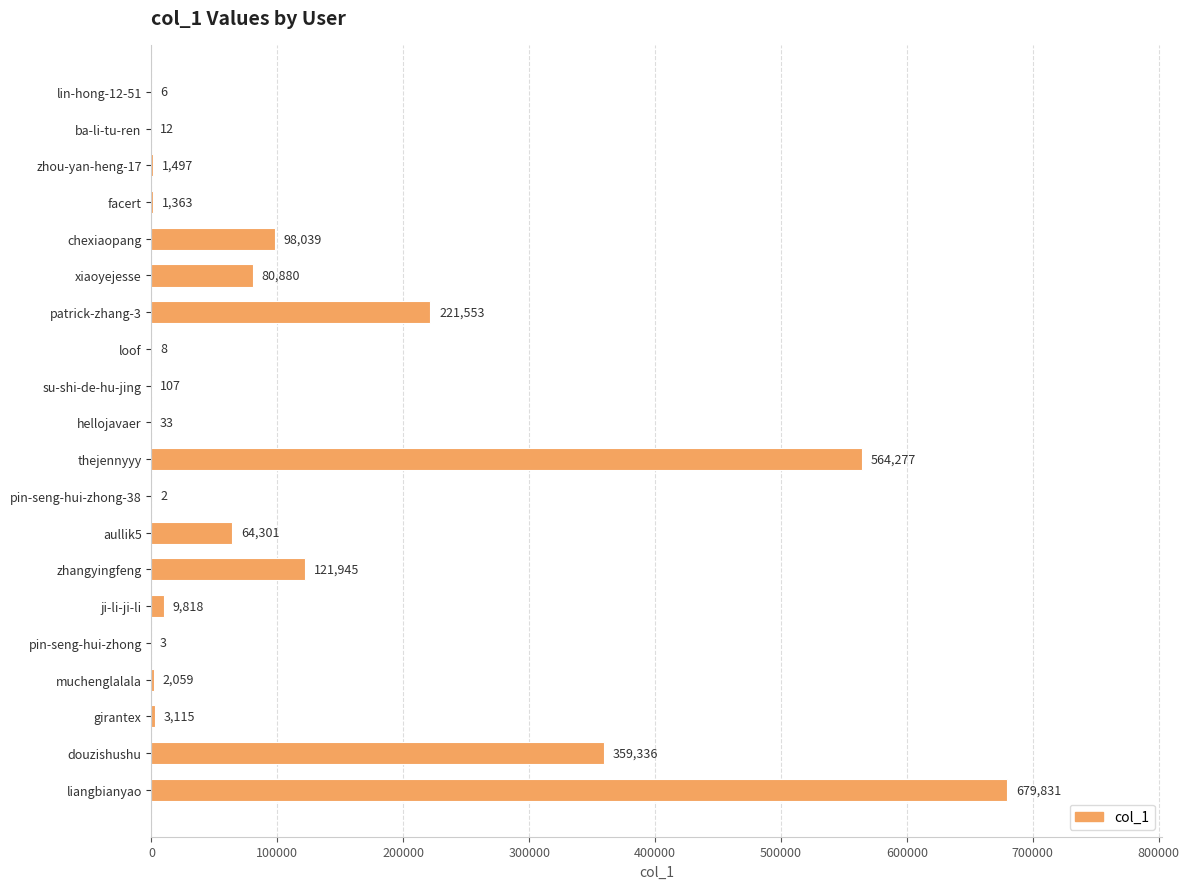

At which label is the value closest to 339916?

douzishushu